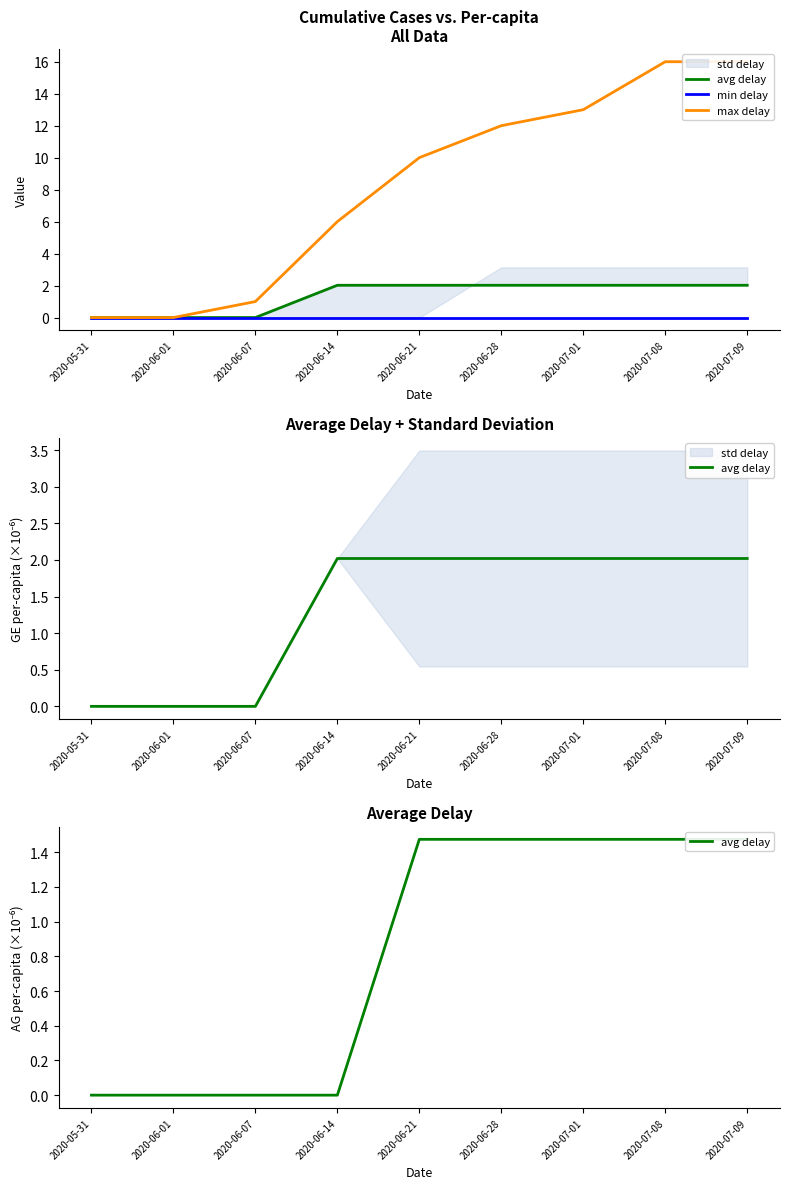

Reading left to right, what are all the values shown in this chart?

avg delay: 2020-05-31=0.0	2020-06-01=0.0	2020-06-07=0.0	2020-06-14=0.0	2020-06-21=1.5	2020-06-28=1.5	2020-07-01=1.5	2020-07-08=1.5	2020-07-09=1.5
min delay: 2020-05-31=0.0	2020-06-01=0.0	2020-06-07=0.0	2020-06-14=0.0	2020-06-21=0.0	2020-06-28=0.0	2020-07-01=0.0	2020-07-08=0.0	2020-07-09=0.0
max delay: 2020-05-31=0.0	2020-06-01=0.0	2020-06-07=1.0	2020-06-14=6.0	2020-06-21=10.0	2020-06-28=12.0	2020-07-01=13.0	2020-07-08=16.0	2020-07-09=16.0